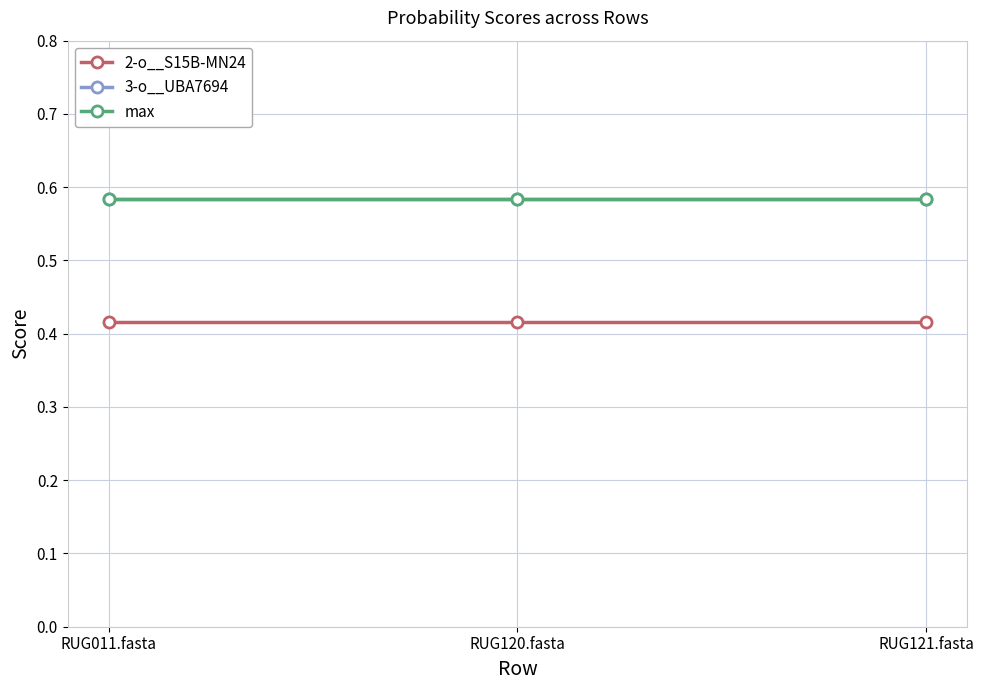

What is the spread (max minus min) of values at RUG121.fasta?

0.2